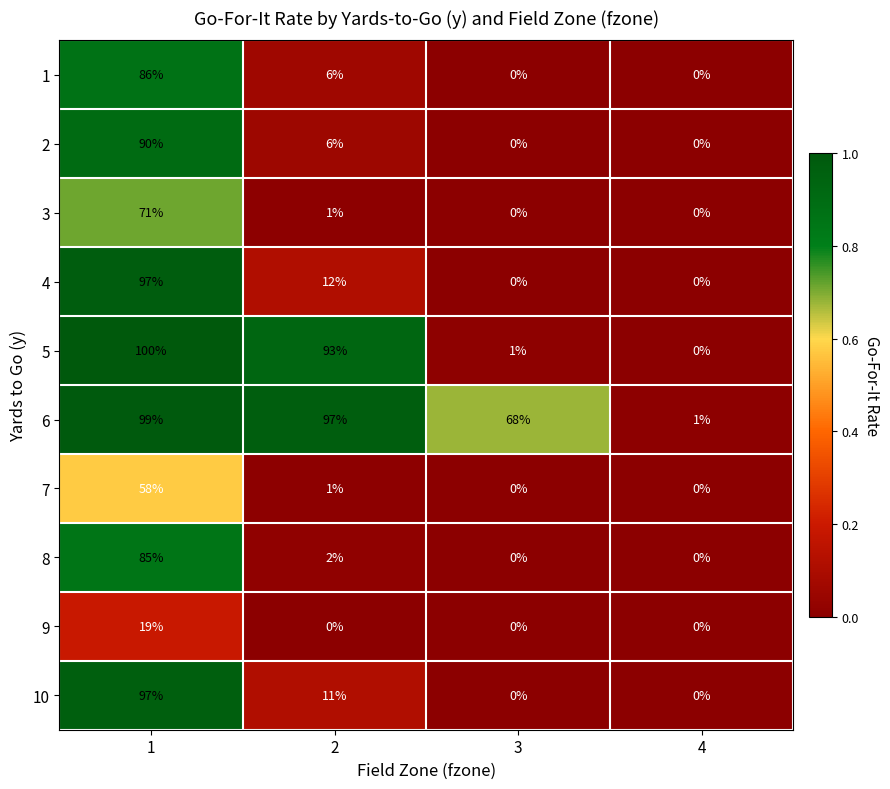

Count the number of categories in the chart.

4